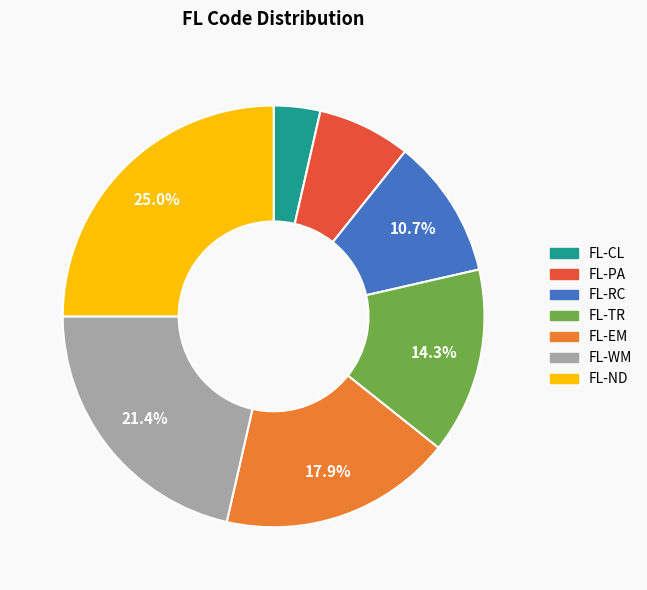

Is the sum of FL-ND and FL-PA greater than half?

No